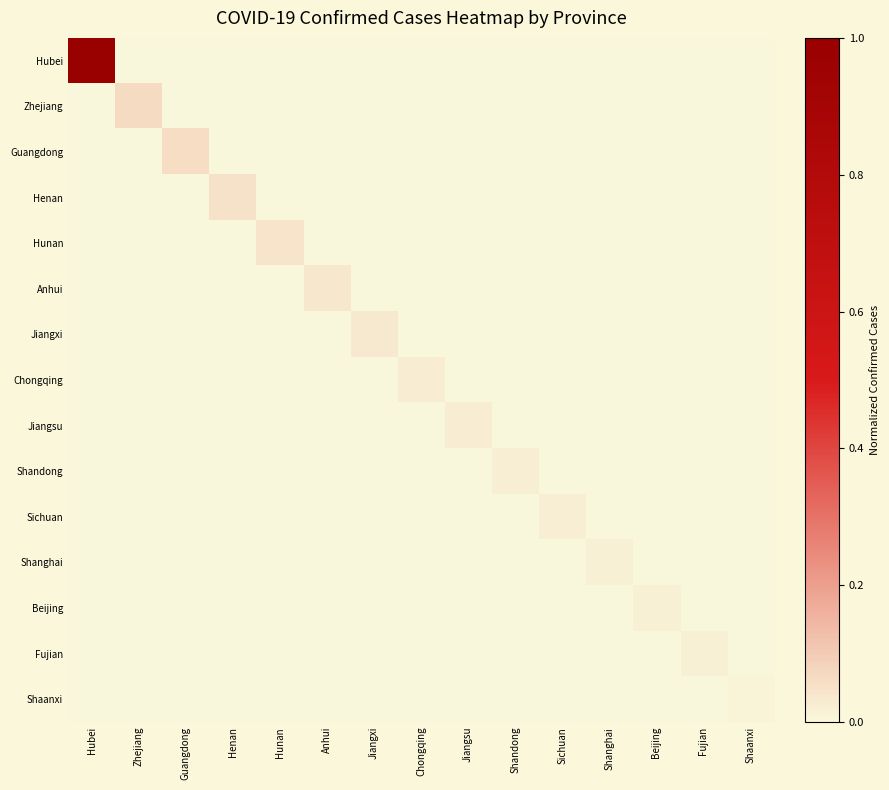

Reading right to left, transcribe all the data shown in this chart.

Hubei: Shaanxi=0.0	Fujian=0.0	Beijing=0.0	Shanghai=0.0	Sichuan=0.0	Shandong=0.0	Jiangsu=0.0	Chongqing=0.0	Jiangxi=0.0	Anhui=0.0	Hunan=0.0	Henan=0.0	Guangdong=0.0	Zhejiang=0.0	Hubei=1.0
Zhejiang: Shaanxi=0.0	Fujian=0.0	Beijing=0.0	Shanghai=0.0	Sichuan=0.0	Shandong=0.0	Jiangsu=0.0	Chongqing=0.0	Jiangxi=0.0	Anhui=0.0	Hunan=0.0	Henan=0.0	Guangdong=0.0	Zhejiang=0.1	Hubei=0.0
Guangdong: Shaanxi=0.0	Fujian=0.0	Beijing=0.0	Shanghai=0.0	Sichuan=0.0	Shandong=0.0	Jiangsu=0.0	Chongqing=0.0	Jiangxi=0.0	Anhui=0.0	Hunan=0.0	Henan=0.0	Guangdong=0.1	Zhejiang=0.0	Hubei=0.0
Henan: Shaanxi=0.0	Fujian=0.0	Beijing=0.0	Shanghai=0.0	Sichuan=0.0	Shandong=0.0	Jiangsu=0.0	Chongqing=0.0	Jiangxi=0.0	Anhui=0.0	Hunan=0.0	Henan=0.1	Guangdong=0.0	Zhejiang=0.0	Hubei=0.0
Hunan: Shaanxi=0.0	Fujian=0.0	Beijing=0.0	Shanghai=0.0	Sichuan=0.0	Shandong=0.0	Jiangsu=0.0	Chongqing=0.0	Jiangxi=0.0	Anhui=0.0	Hunan=0.0	Henan=0.0	Guangdong=0.0	Zhejiang=0.0	Hubei=0.0
Anhui: Shaanxi=0.0	Fujian=0.0	Beijing=0.0	Shanghai=0.0	Sichuan=0.0	Shandong=0.0	Jiangsu=0.0	Chongqing=0.0	Jiangxi=0.0	Anhui=0.0	Hunan=0.0	Henan=0.0	Guangdong=0.0	Zhejiang=0.0	Hubei=0.0
Jiangxi: Shaanxi=0.0	Fujian=0.0	Beijing=0.0	Shanghai=0.0	Sichuan=0.0	Shandong=0.0	Jiangsu=0.0	Chongqing=0.0	Jiangxi=0.0	Anhui=0.0	Hunan=0.0	Henan=0.0	Guangdong=0.0	Zhejiang=0.0	Hubei=0.0
Chongqing: Shaanxi=0.0	Fujian=0.0	Beijing=0.0	Shanghai=0.0	Sichuan=0.0	Shandong=0.0	Jiangsu=0.0	Chongqing=0.0	Jiangxi=0.0	Anhui=0.0	Hunan=0.0	Henan=0.0	Guangdong=0.0	Zhejiang=0.0	Hubei=0.0
Jiangsu: Shaanxi=0.0	Fujian=0.0	Beijing=0.0	Shanghai=0.0	Sichuan=0.0	Shandong=0.0	Jiangsu=0.0	Chongqing=0.0	Jiangxi=0.0	Anhui=0.0	Hunan=0.0	Henan=0.0	Guangdong=0.0	Zhejiang=0.0	Hubei=0.0
Shandong: Shaanxi=0.0	Fujian=0.0	Beijing=0.0	Shanghai=0.0	Sichuan=0.0	Shandong=0.0	Jiangsu=0.0	Chongqing=0.0	Jiangxi=0.0	Anhui=0.0	Hunan=0.0	Henan=0.0	Guangdong=0.0	Zhejiang=0.0	Hubei=0.0
Sichuan: Shaanxi=0.0	Fujian=0.0	Beijing=0.0	Shanghai=0.0	Sichuan=0.0	Shandong=0.0	Jiangsu=0.0	Chongqing=0.0	Jiangxi=0.0	Anhui=0.0	Hunan=0.0	Henan=0.0	Guangdong=0.0	Zhejiang=0.0	Hubei=0.0
Shanghai: Shaanxi=0.0	Fujian=0.0	Beijing=0.0	Shanghai=0.0	Sichuan=0.0	Shandong=0.0	Jiangsu=0.0	Chongqing=0.0	Jiangxi=0.0	Anhui=0.0	Hunan=0.0	Henan=0.0	Guangdong=0.0	Zhejiang=0.0	Hubei=0.0
Beijing: Shaanxi=0.0	Fujian=0.0	Beijing=0.0	Shanghai=0.0	Sichuan=0.0	Shandong=0.0	Jiangsu=0.0	Chongqing=0.0	Jiangxi=0.0	Anhui=0.0	Hunan=0.0	Henan=0.0	Guangdong=0.0	Zhejiang=0.0	Hubei=0.0
Fujian: Shaanxi=0.0	Fujian=0.0	Beijing=0.0	Shanghai=0.0	Sichuan=0.0	Shandong=0.0	Jiangsu=0.0	Chongqing=0.0	Jiangxi=0.0	Anhui=0.0	Hunan=0.0	Henan=0.0	Guangdong=0.0	Zhejiang=0.0	Hubei=0.0
Shaanxi: Shaanxi=0.0	Fujian=0.0	Beijing=0.0	Shanghai=0.0	Sichuan=0.0	Shandong=0.0	Jiangsu=0.0	Chongqing=0.0	Jiangxi=0.0	Anhui=0.0	Hunan=0.0	Henan=0.0	Guangdong=0.0	Zhejiang=0.0	Hubei=0.0